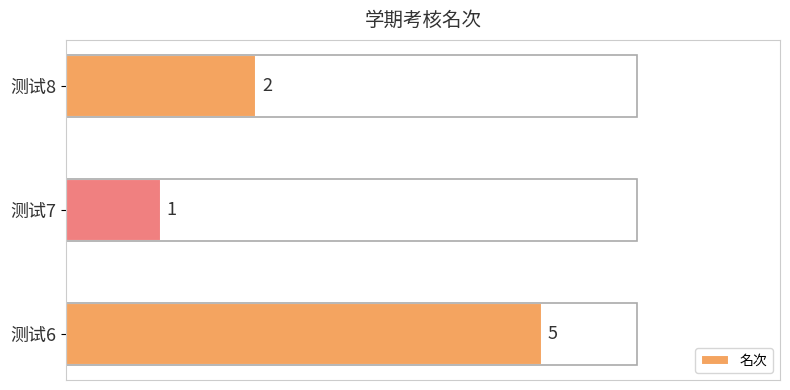

Rank the categories by value from lowest to highest.

测试7, 测试8, 测试6